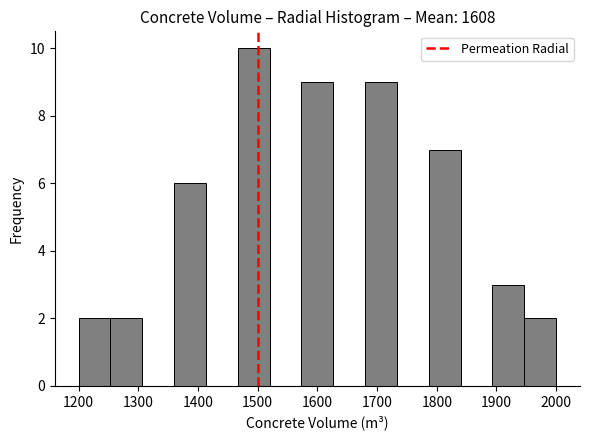

How tall is the bar that spans 1950 to 2000 on the x-axis? Neither the bar edges nor the heights are printed on the chart, so give them approximately, as read against the axes.

2